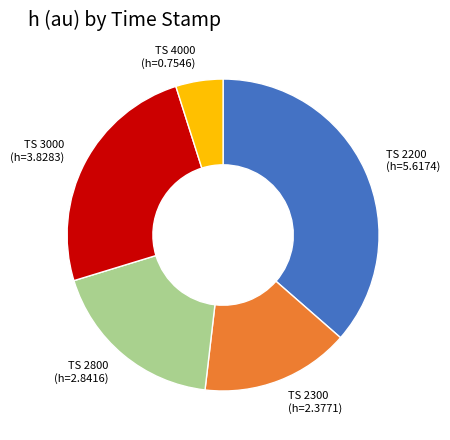

Is it true that TS 2800 (h=2.8416) is 18% of the pie?

True